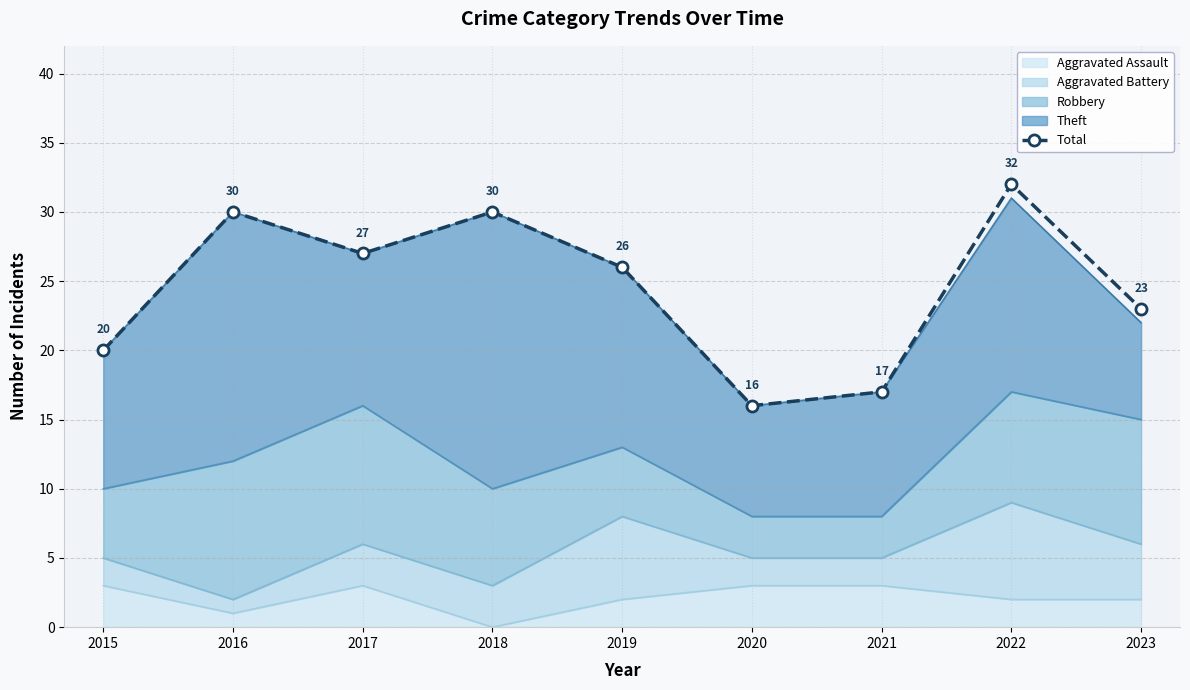

What is the sum of the values at 2021 and 2018?

47